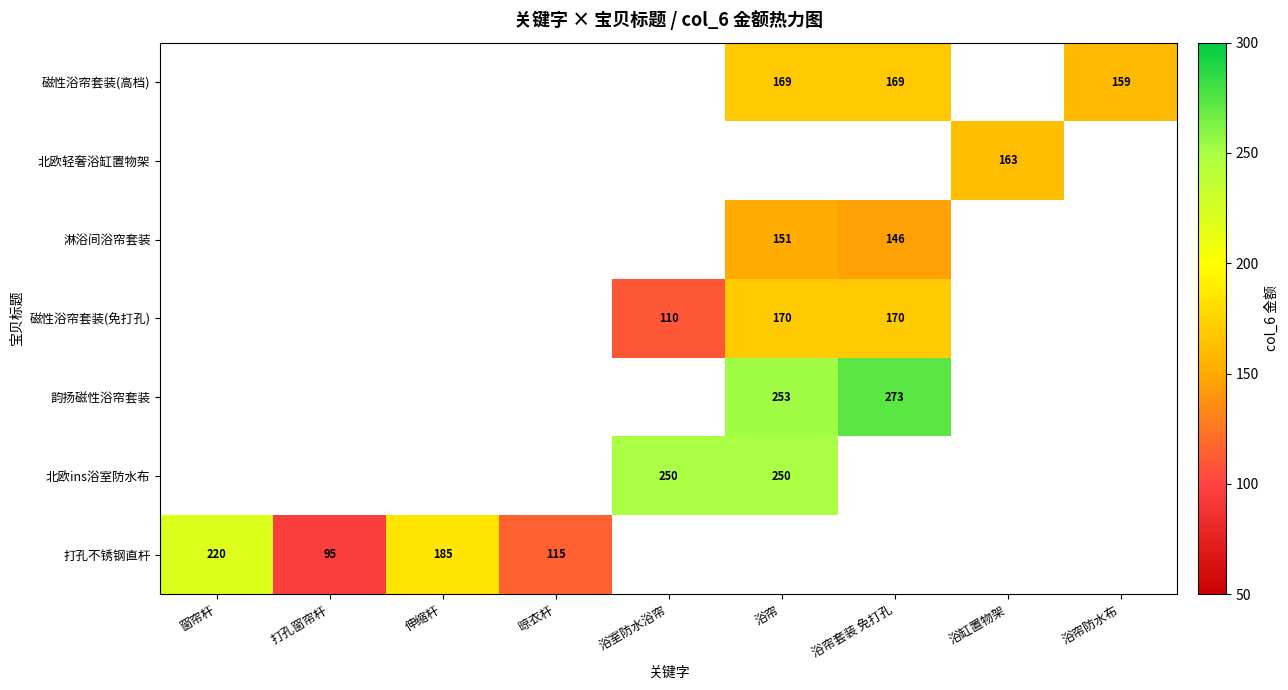

What is the difference between the highest and lowest values at 浴室防水浴帘?

250